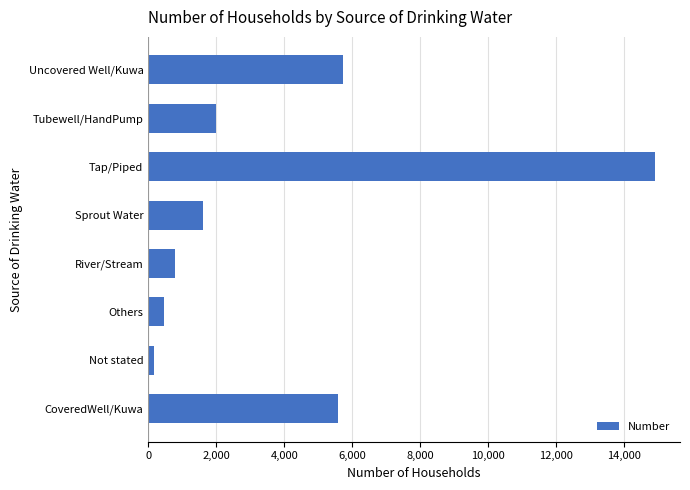

What is the sum of all values?

31243